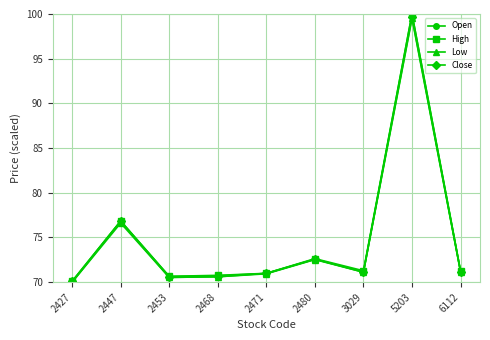

What is the difference between the highest and lowest values at 2471?

0.1